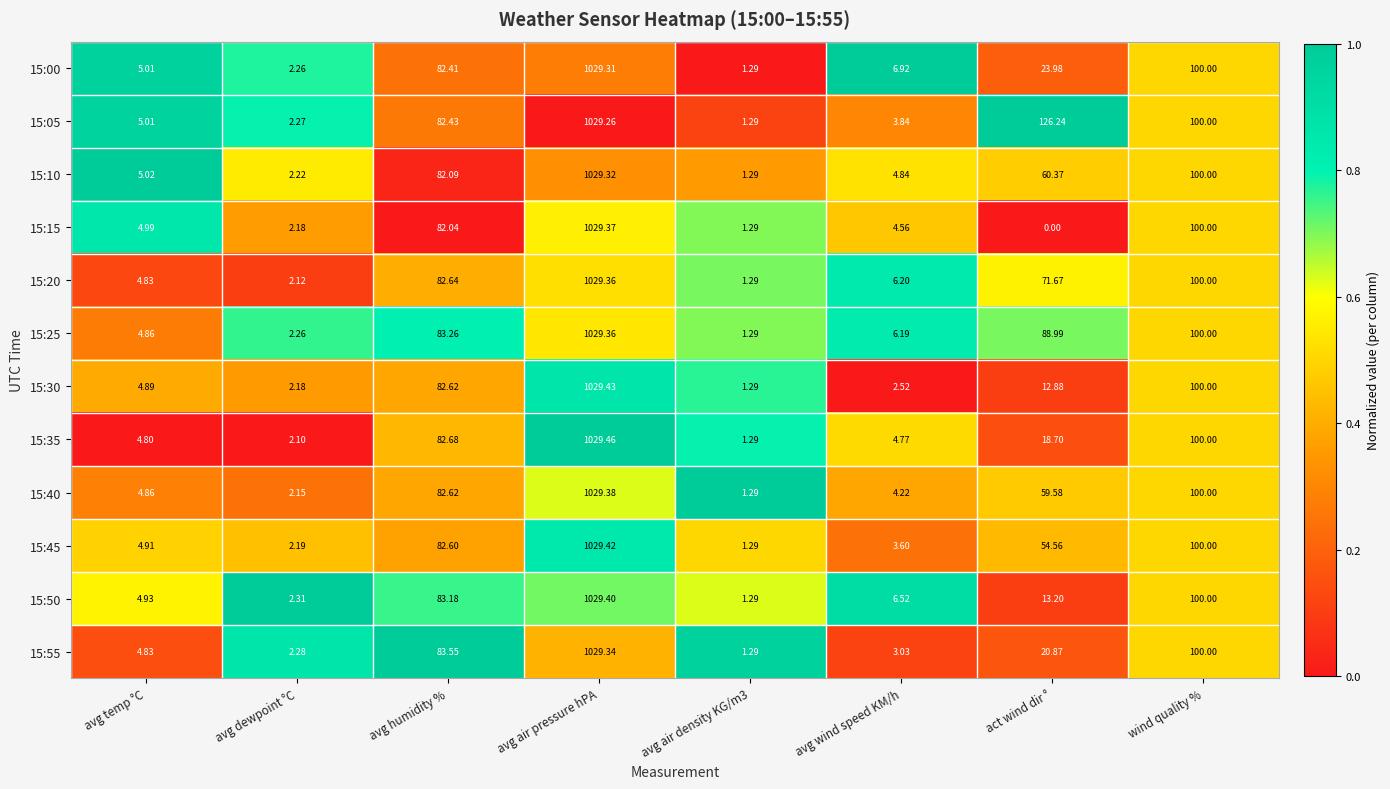

At which label does 15:55 reach its peak?

avg air pressure hPA